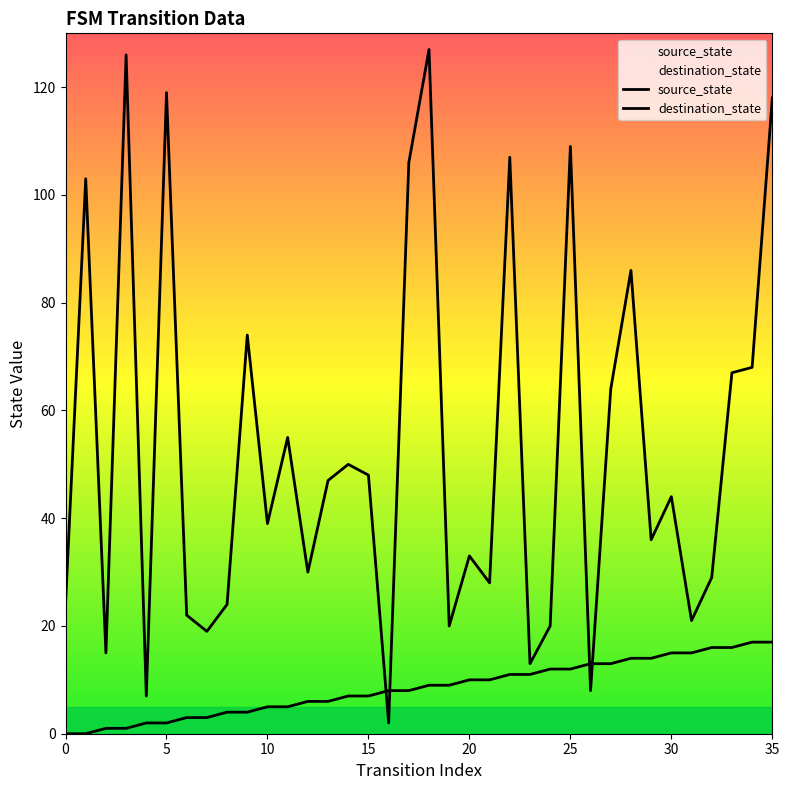

How many lines are shown in the chart?

2